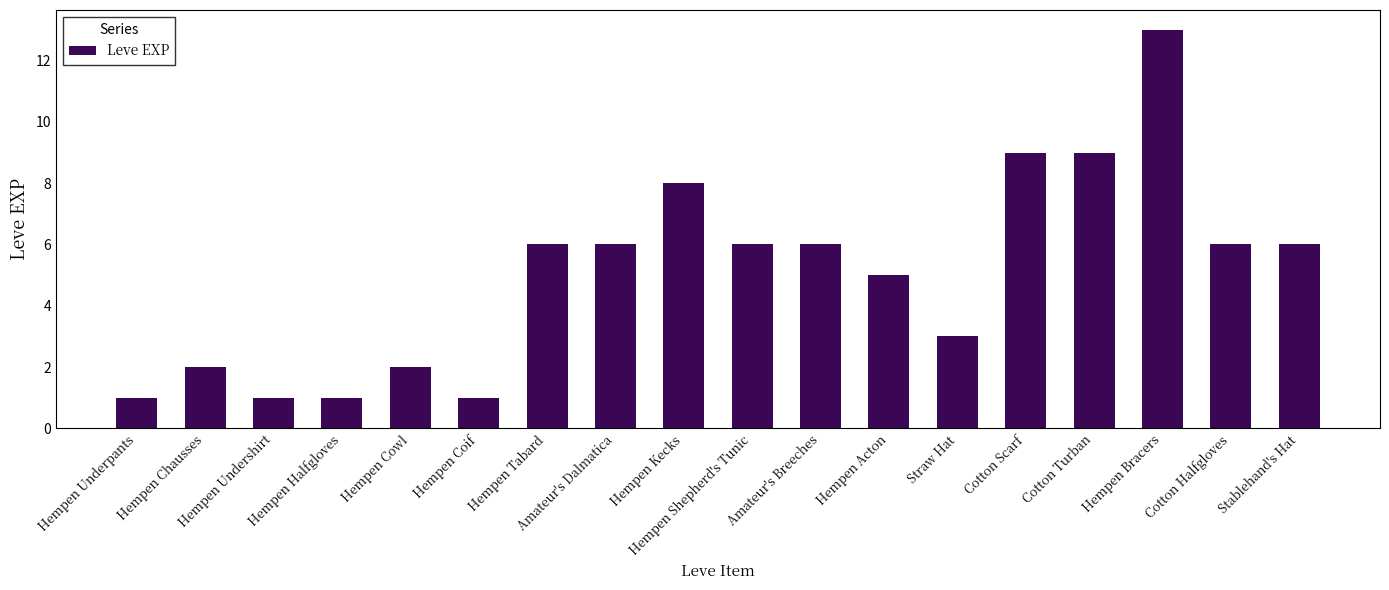

How many values are below 6?

8